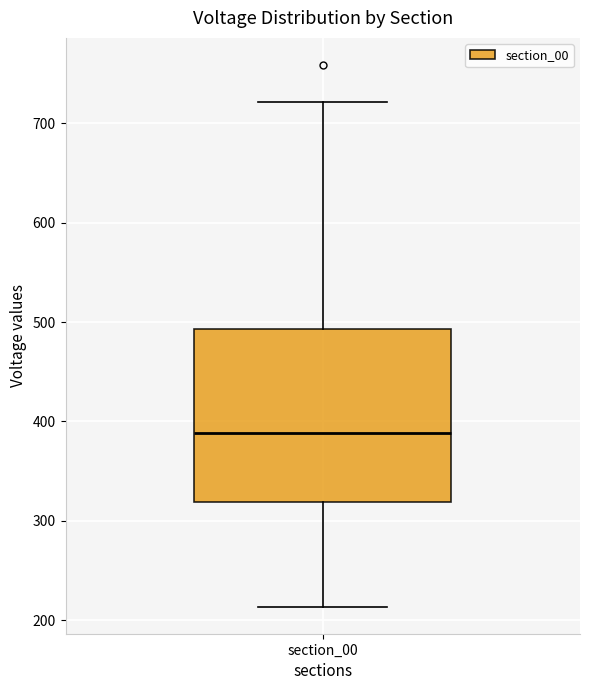

Where is the upper edge of the box for section_00 on the y-axis? The values are not printed on the chart, so give them approximately, as read against the axis.

490